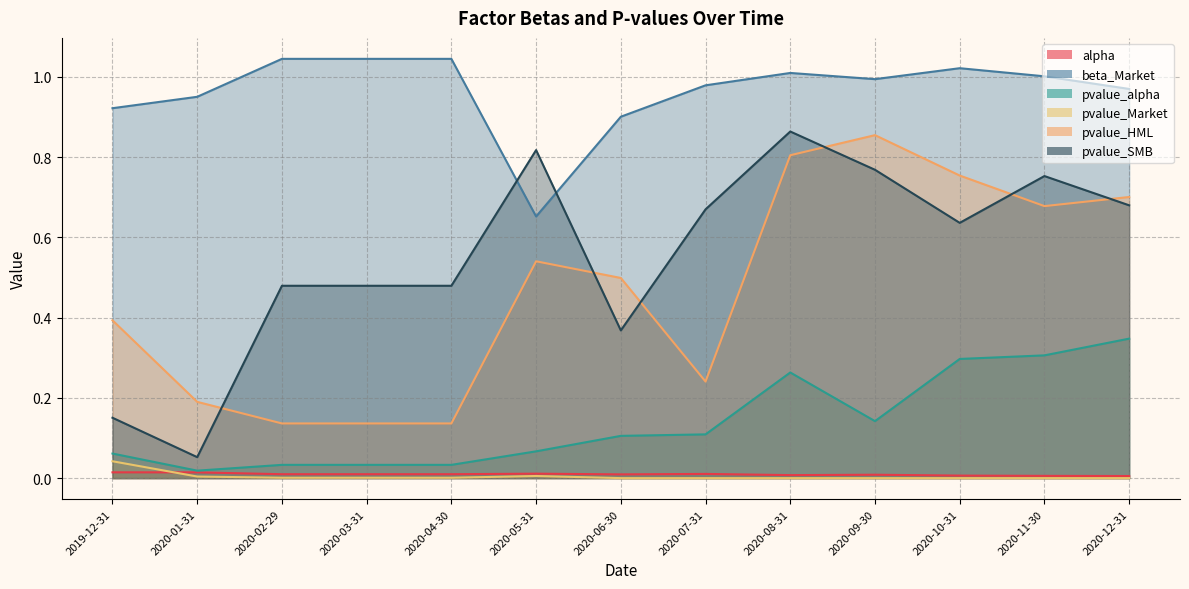

The value of beta_Market at 2020-05-31 is 0.3. True or false?

False